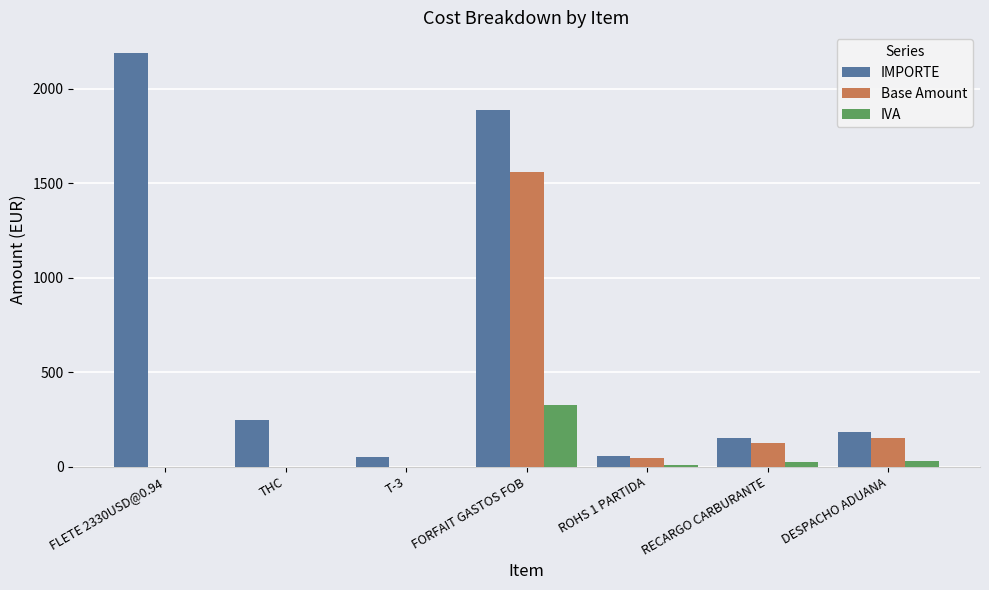

What is the sum of all IMPORTE values?

4760.0